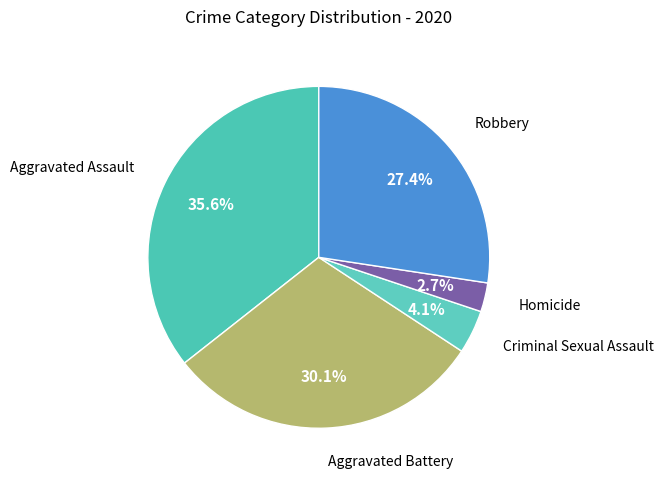

Count the number of slices in the pie.

5